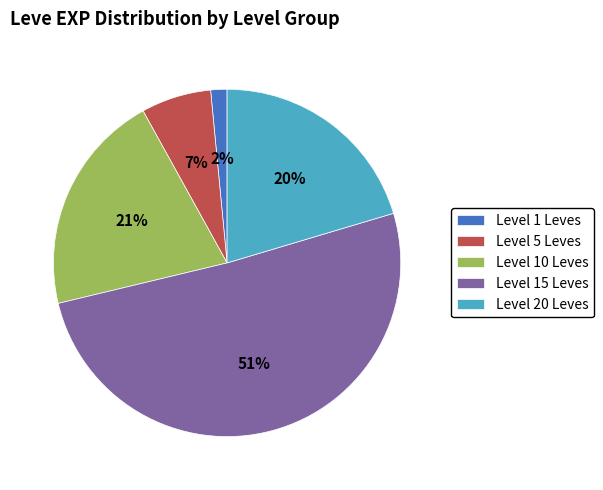

Does any single category account for the majority?

Yes